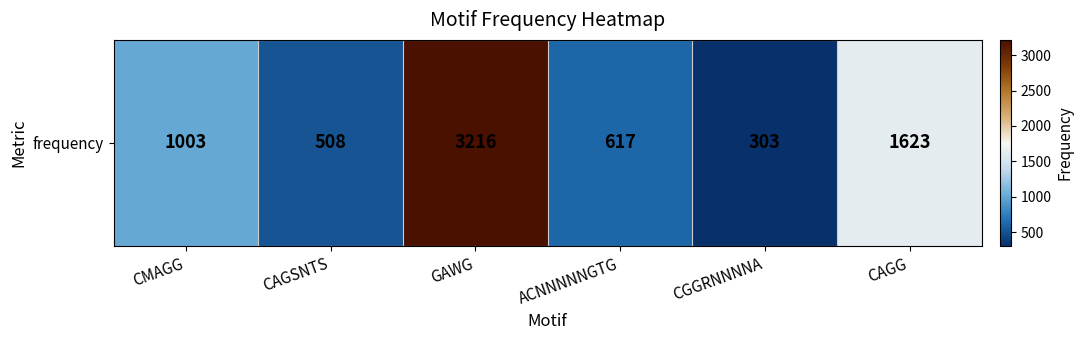

List the labels in order of value, smallest first.

CGGRNNNNA, CAGSNTS, ACNNNNNGTG, CMAGG, CAGG, GAWG